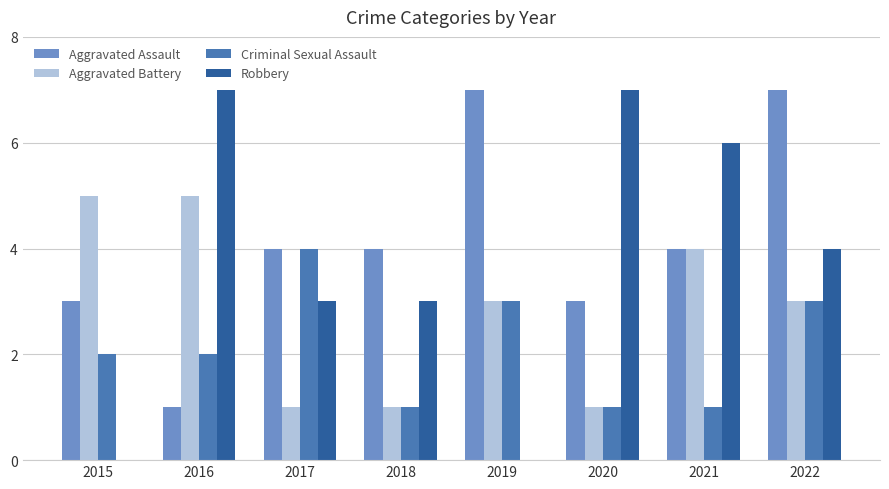

What is the sum of the Criminal Sexual Assault values at 2017 and 2016?

6